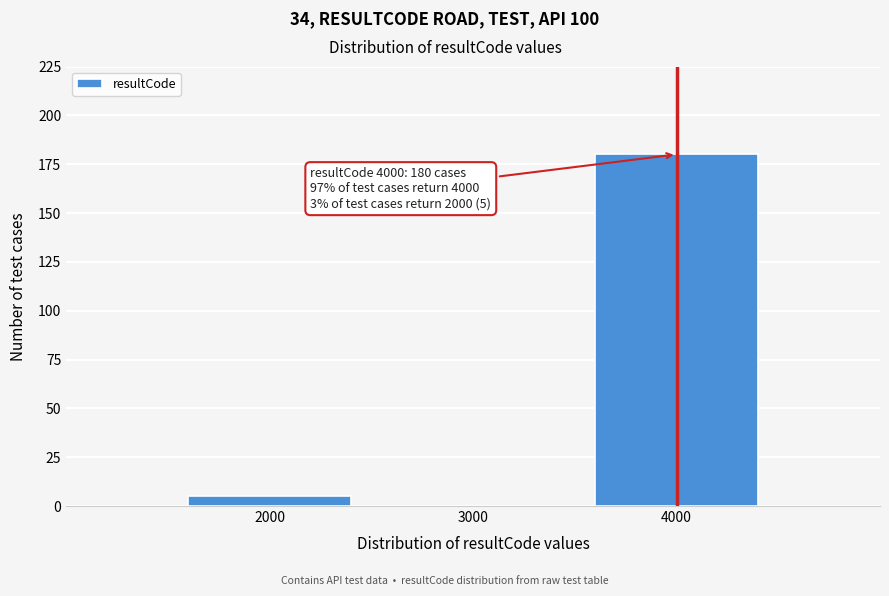

Reading left to right, list all the values displayed in this chart.

2000=5	3000=0	4000=180